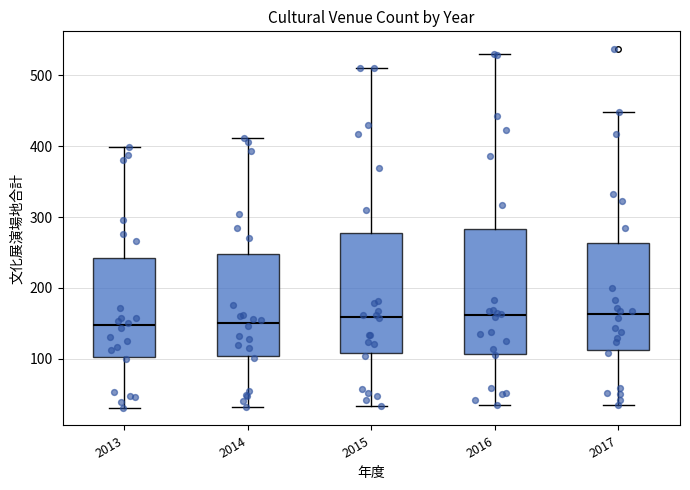

Where does the upper whisker of the box at x = 2016 end on the y-axis? The values are not printed on the chart, so give them approximately, as read against the axis.

530